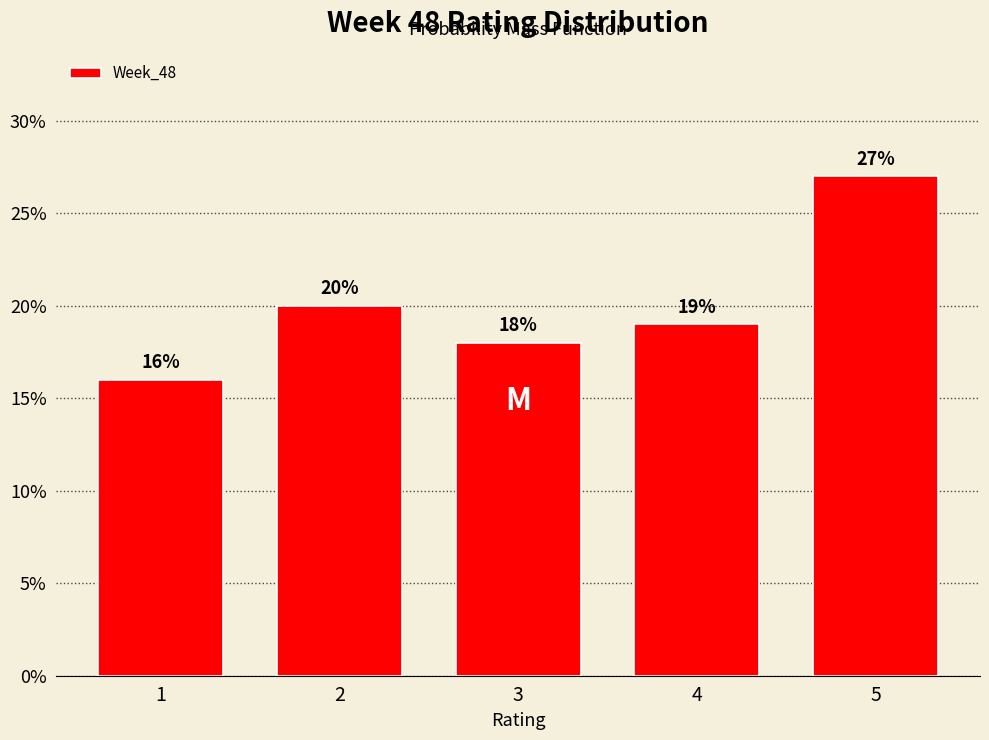

Reading right to left, extract all data points from this chart.

27	19	18	20	16